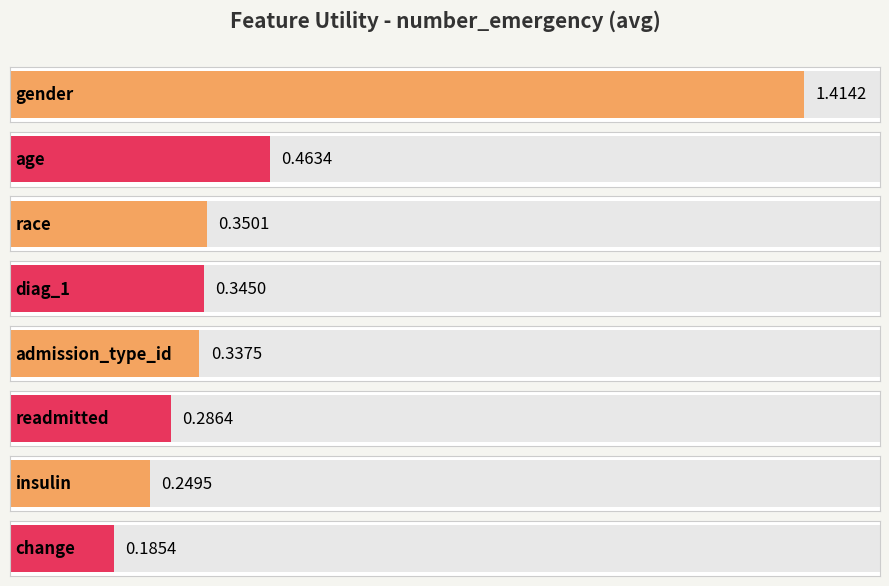

Rank the categories by value from highest to lowest.

gender, age, race, diag_1, admission_type_id, readmitted, insulin, change